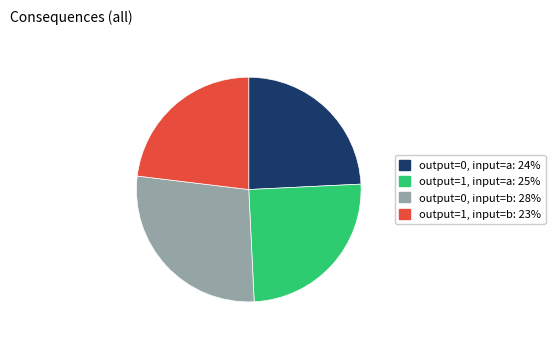

Which has a higher value, output=1, input=a: 25% or output=0, input=a: 24%?

output=1, input=a: 25%